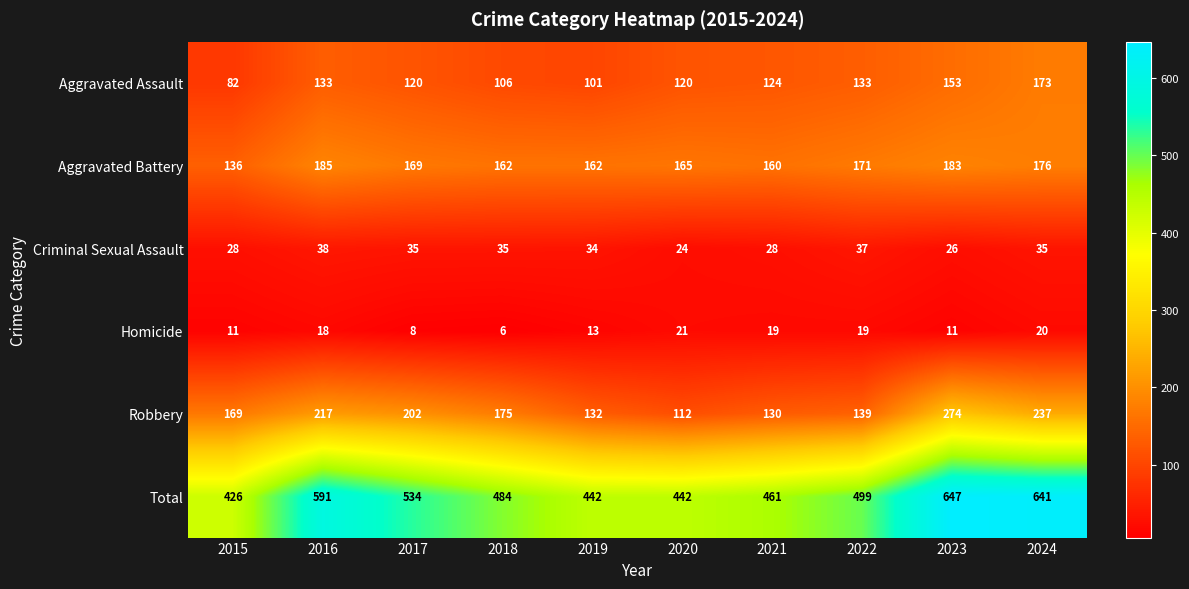

Where does the Aggravated Battery series first go above 169?

2016